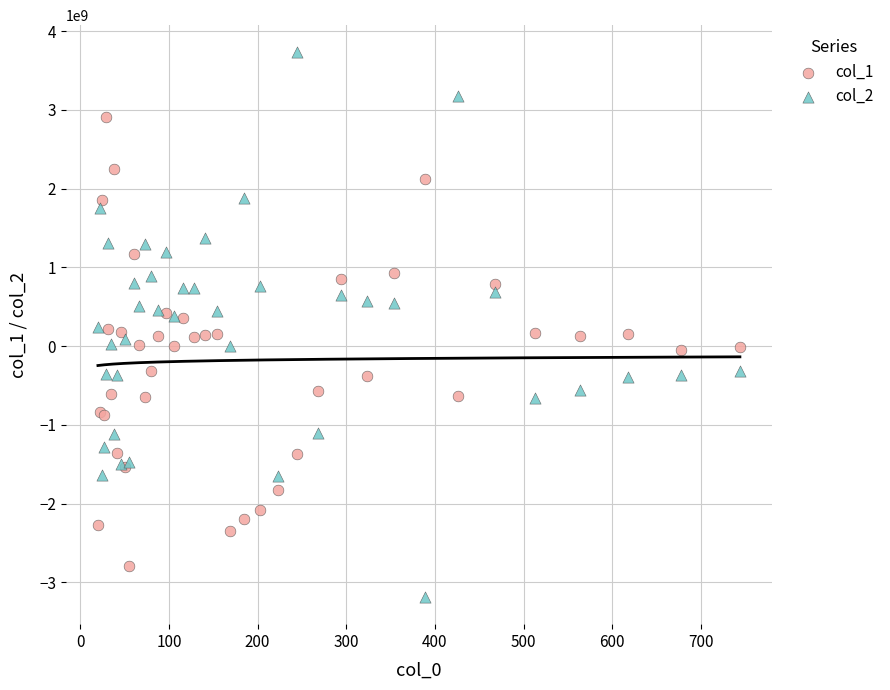

Which series contains the lowest Y value?

col_2